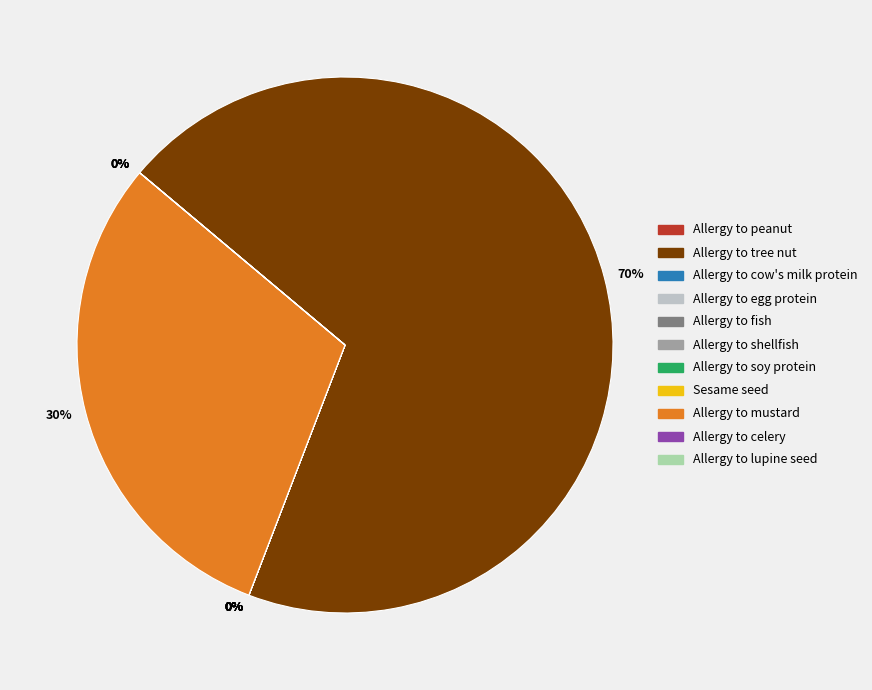

Is there a majority slice in this chart?

Yes